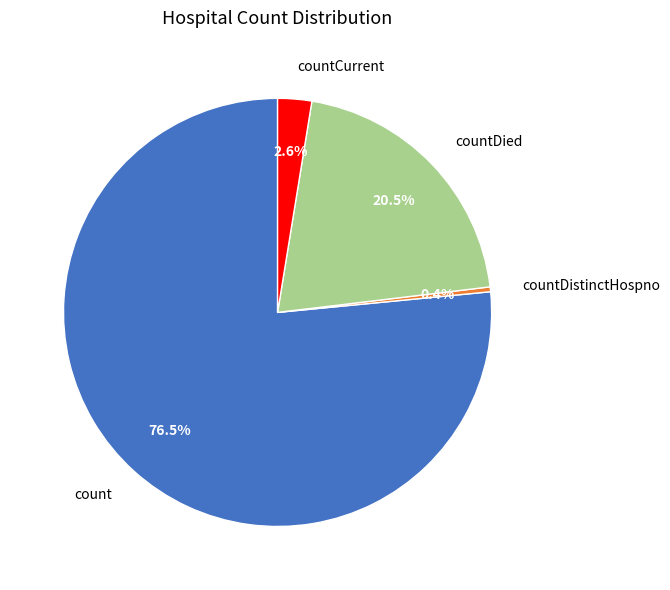

Does count account for over 50% of the chart?

Yes